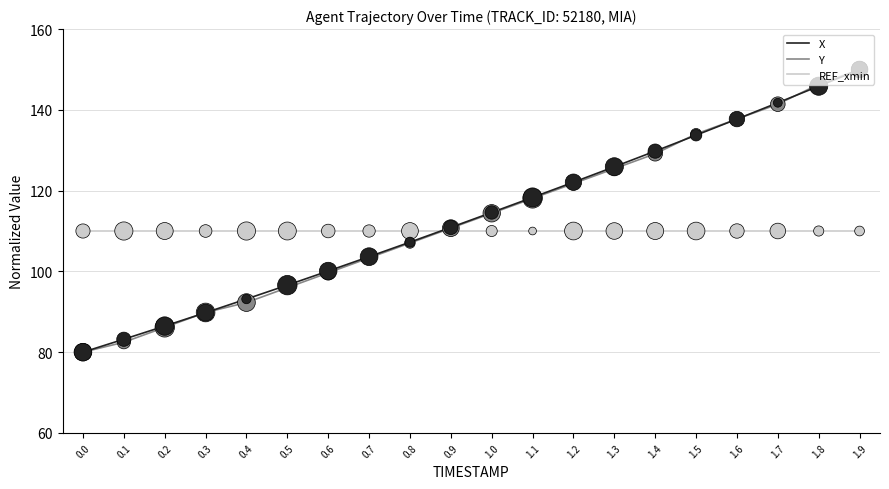

What is the difference between the highest and lowest values at 0.7?

6.7